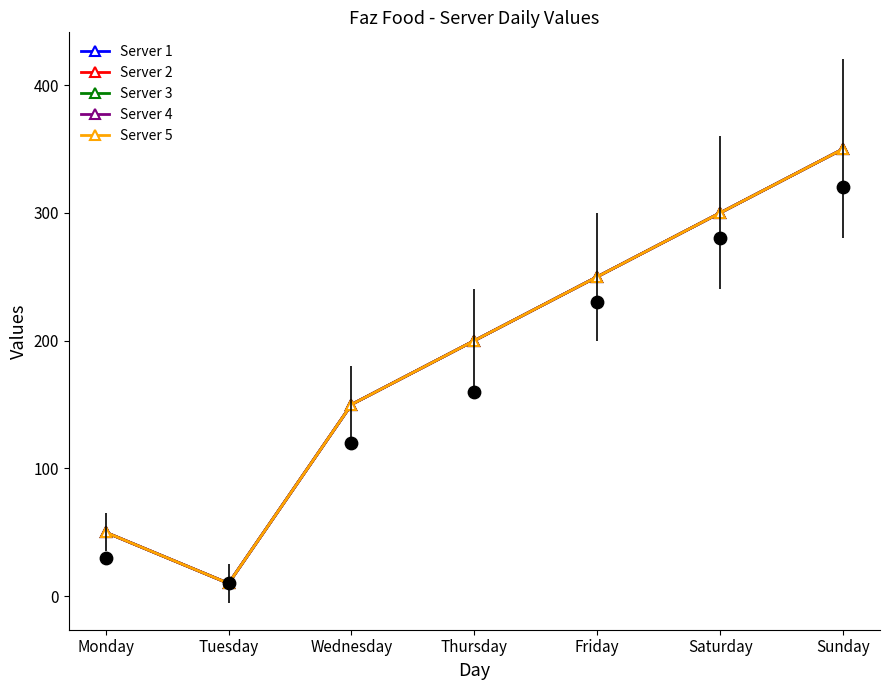

Which series has the largest Y range (max minus min)?

Server 1